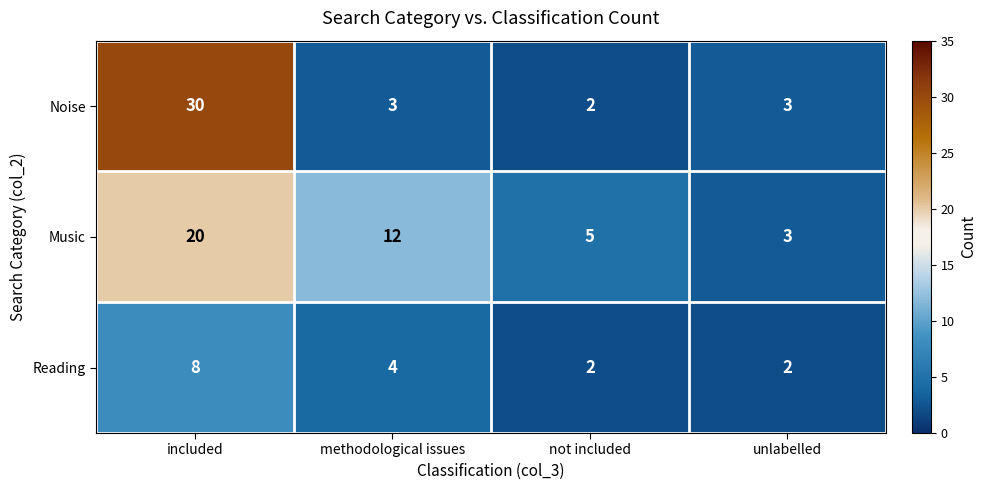

Where does the Reading series first go above 4?

included